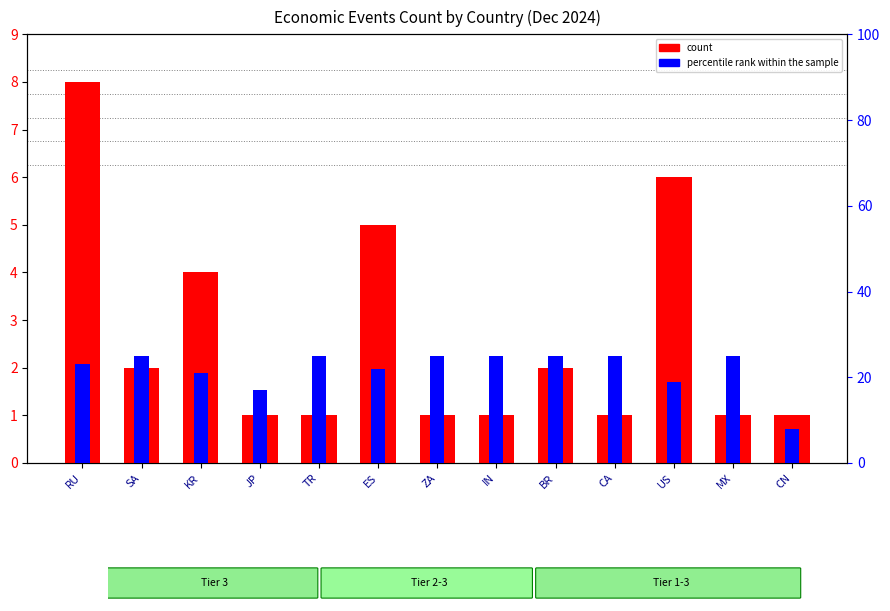

What is the label of the 5th bar from the right?

BR